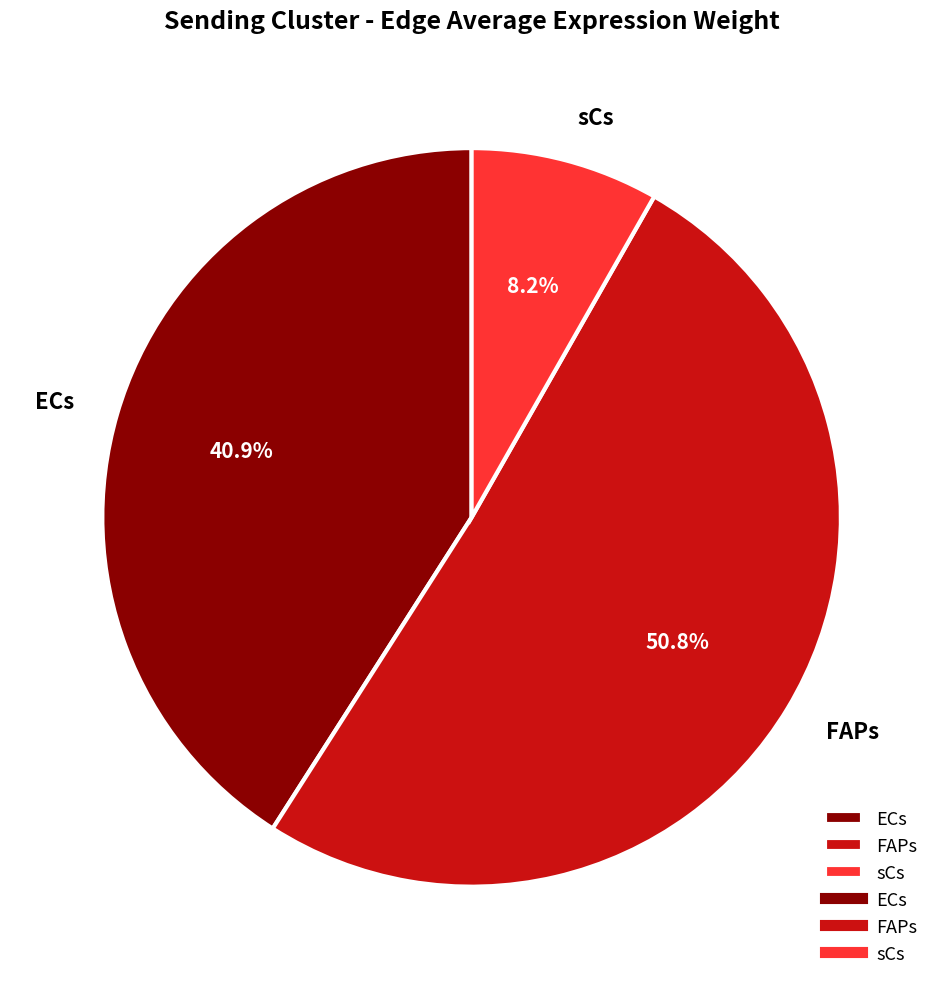

Approximately how many times larger is the value at FAPs compared to sCs?

6.2